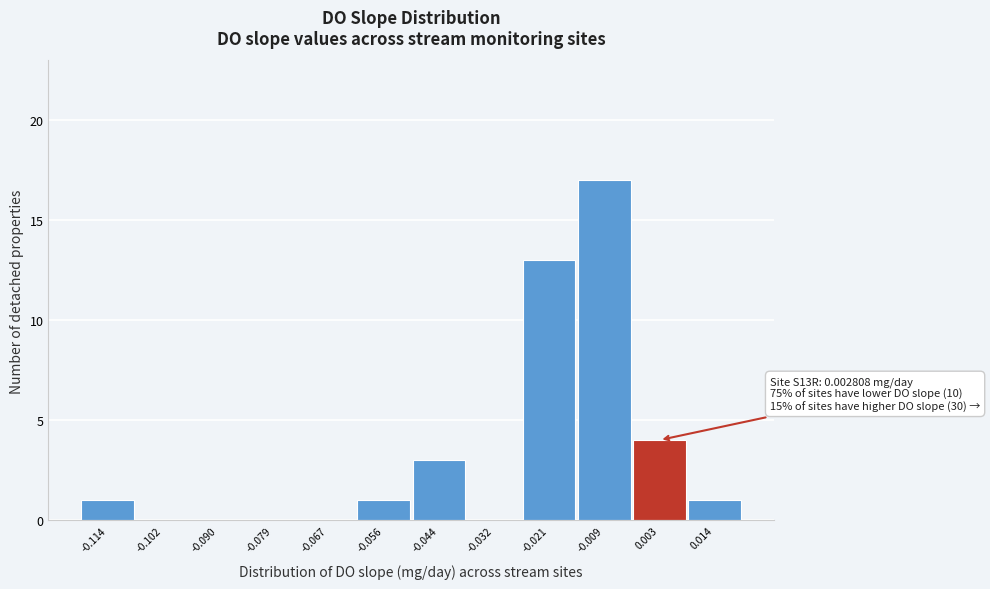

Reading left to right, list all the values displayed in this chart.

-0.114=1	-0.102=0	-0.090=0	-0.079=0	-0.067=0	-0.056=1	-0.044=3	-0.032=0	-0.021=13	-0.009=17	0.003=4	0.014=1